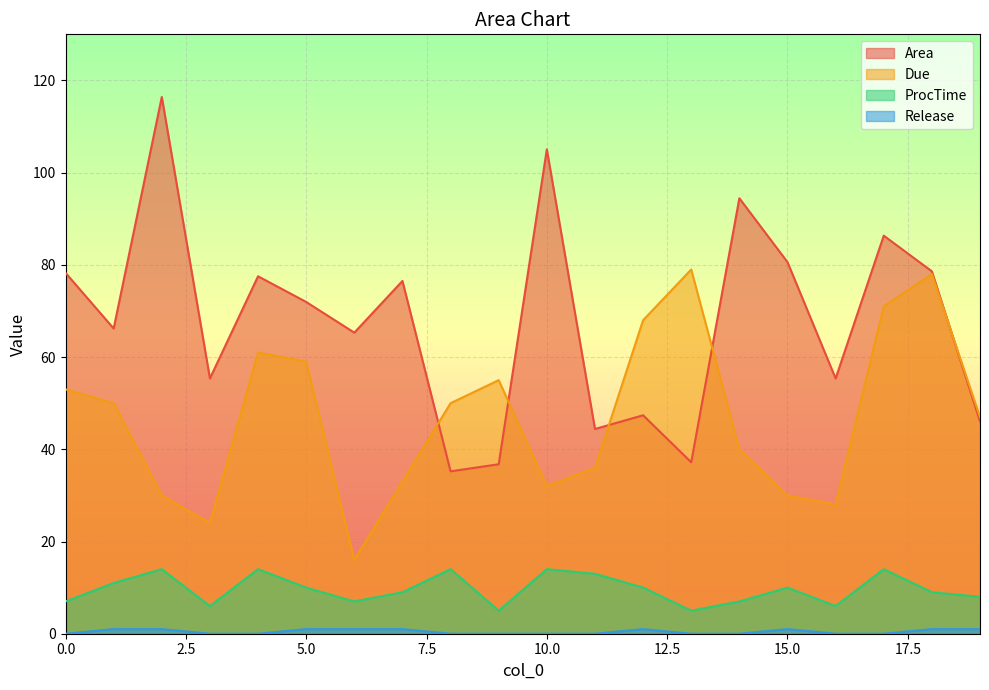

At how many categories does at least one series exceed 66?

13